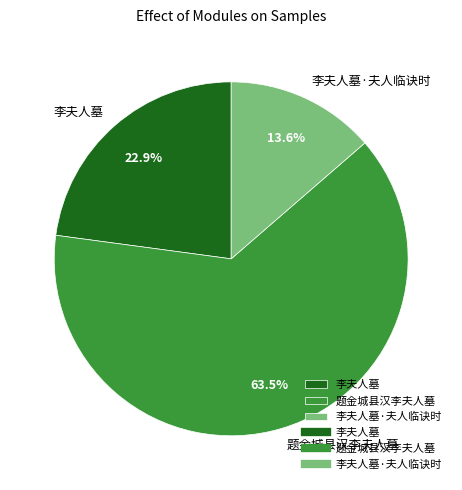

The 李夫人墓 slice represents 33% of the pie. True or false?

False